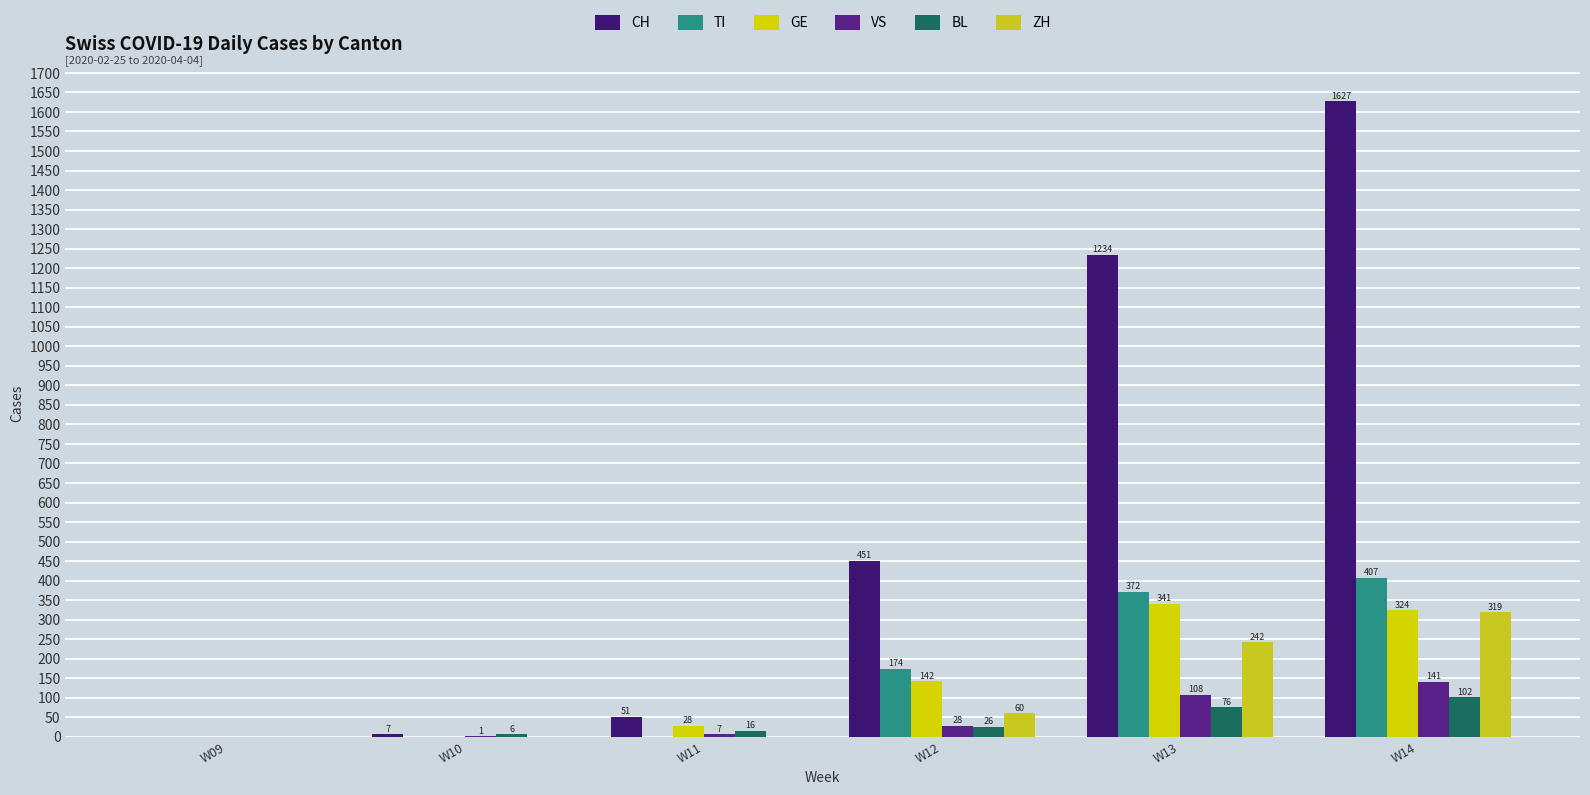

How many groups of bars are there?

6